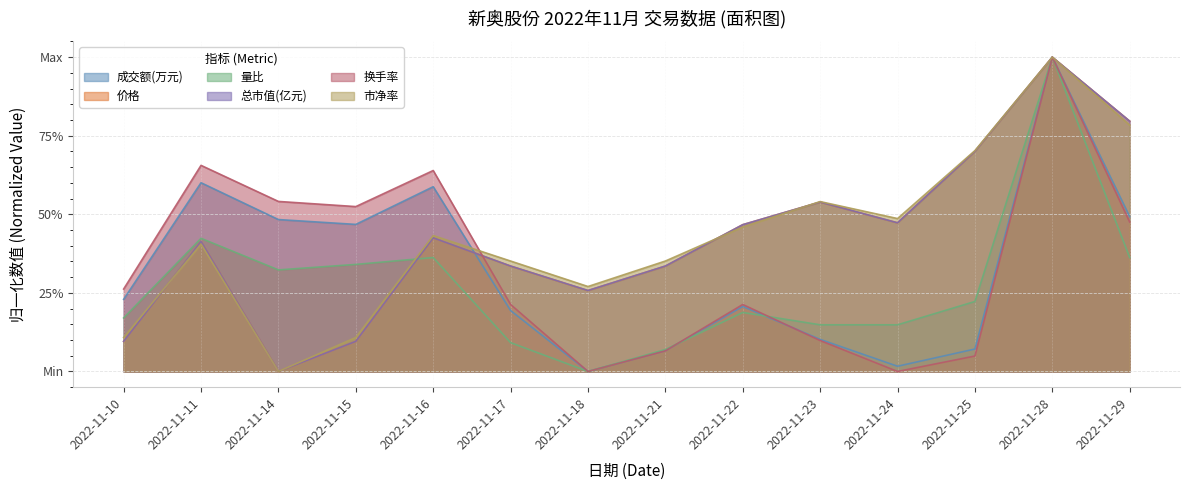

Which category has the lowest value in the 总市值(亿元) series?

2022-11-14